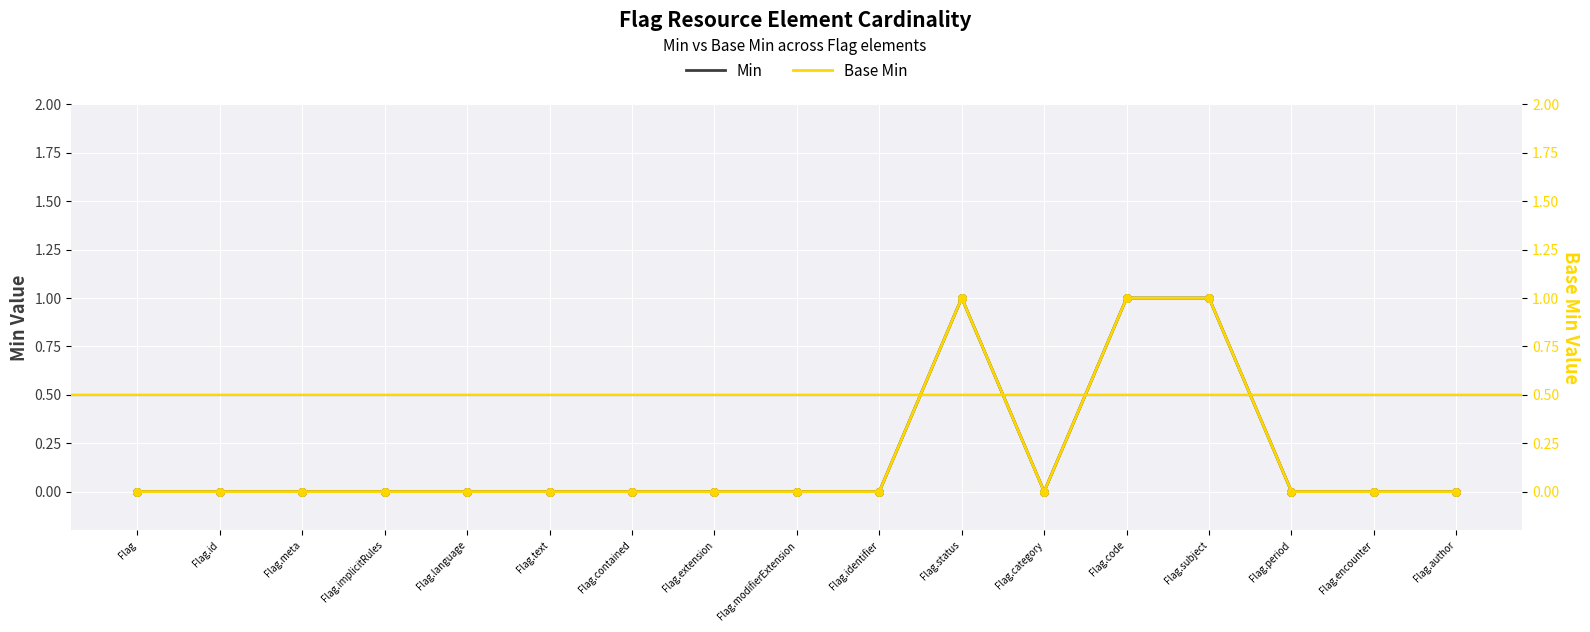

Is the value of Min at Flag.meta greater than the value of Base Min at Flag.subject?

No